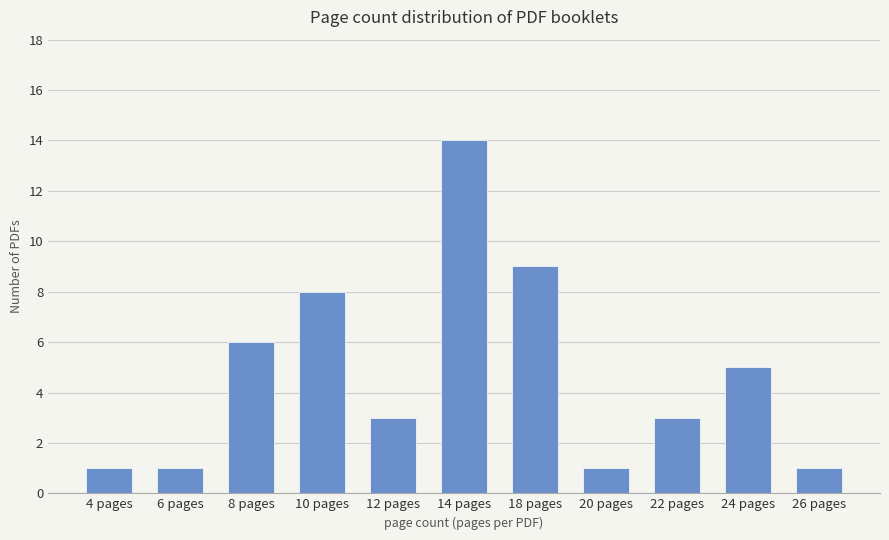

What value does the data have at 24 pages?

5